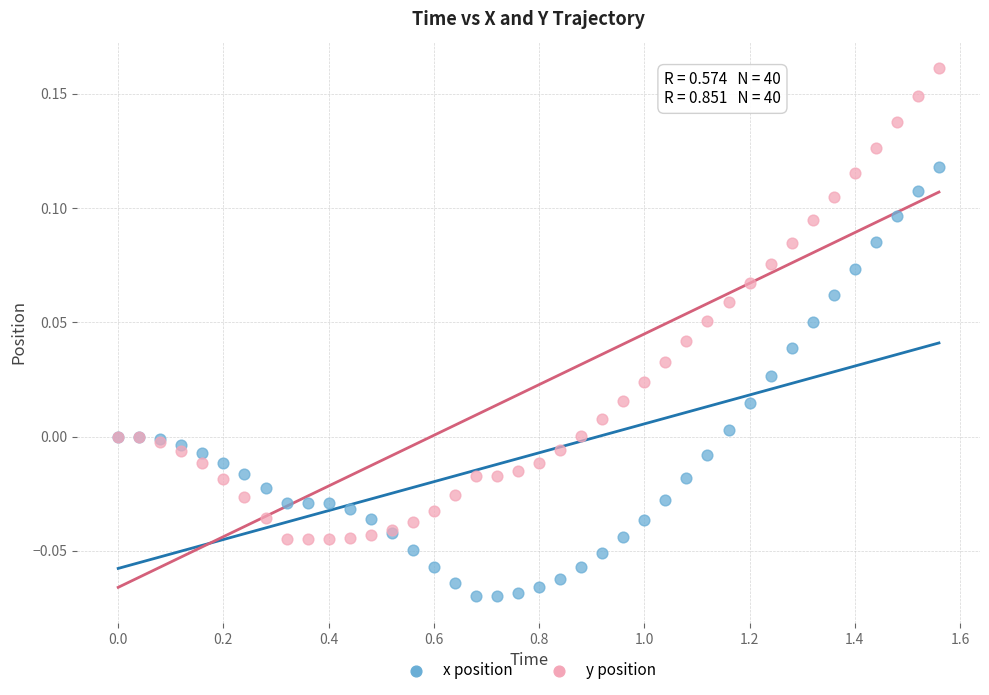

Which series contains the lowest Y value?

x position